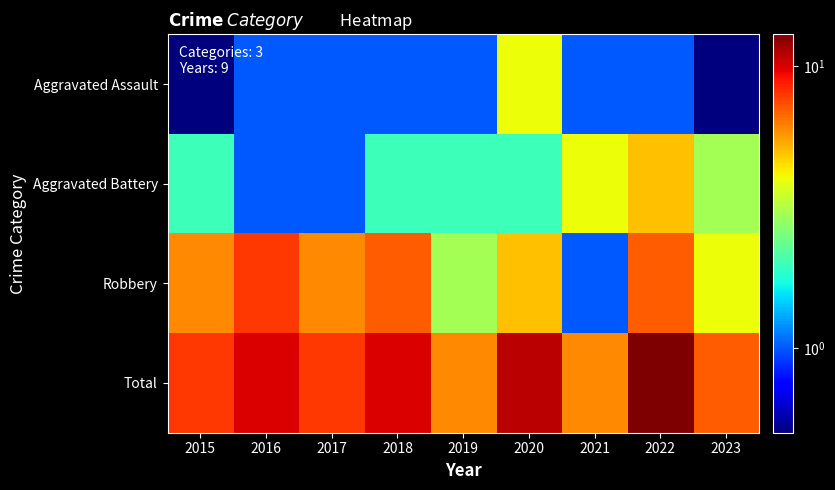

Between 2023 and 2017, which is larger?

2017